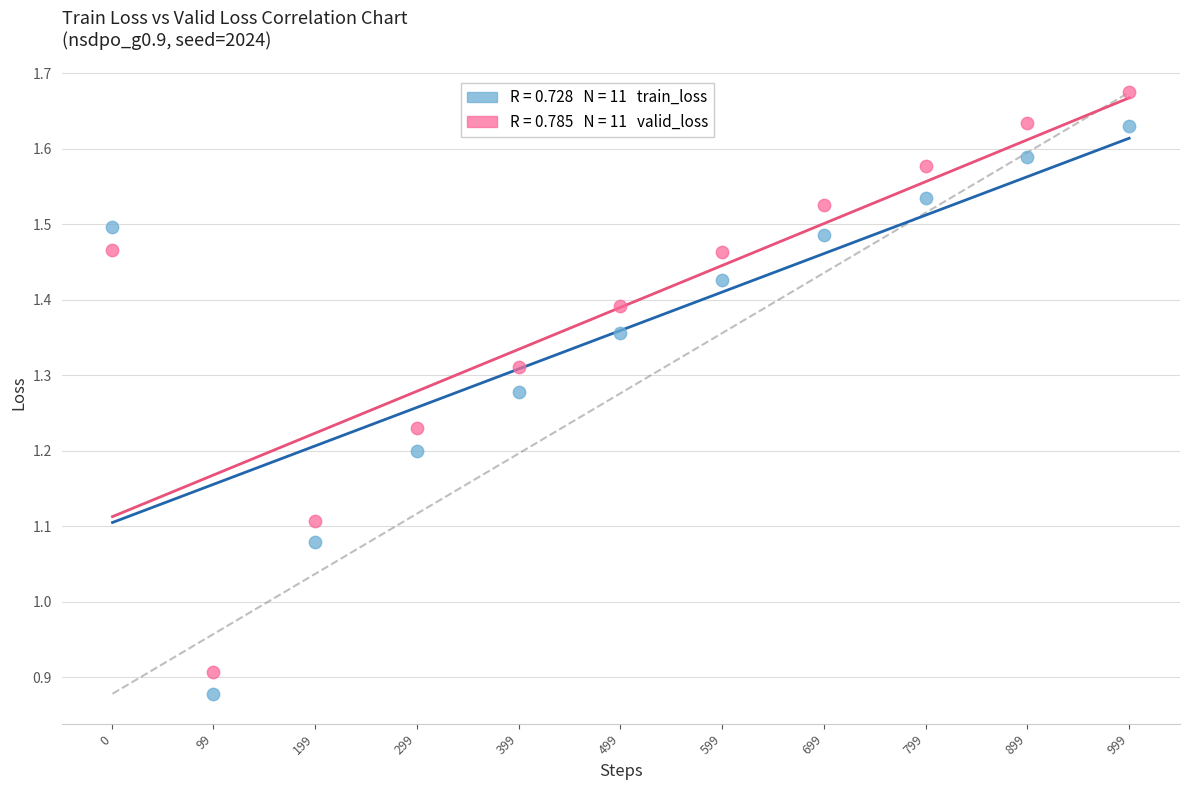

Across all data points, what is the range of Y values (max minus min)?

0.8